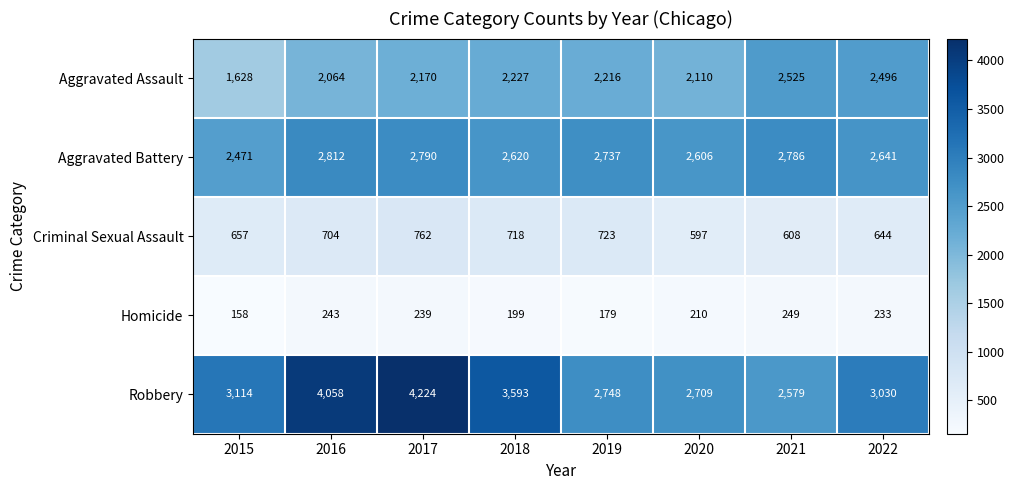

True or false: Aggravated Battery has a value of 2786 at 2021.

True